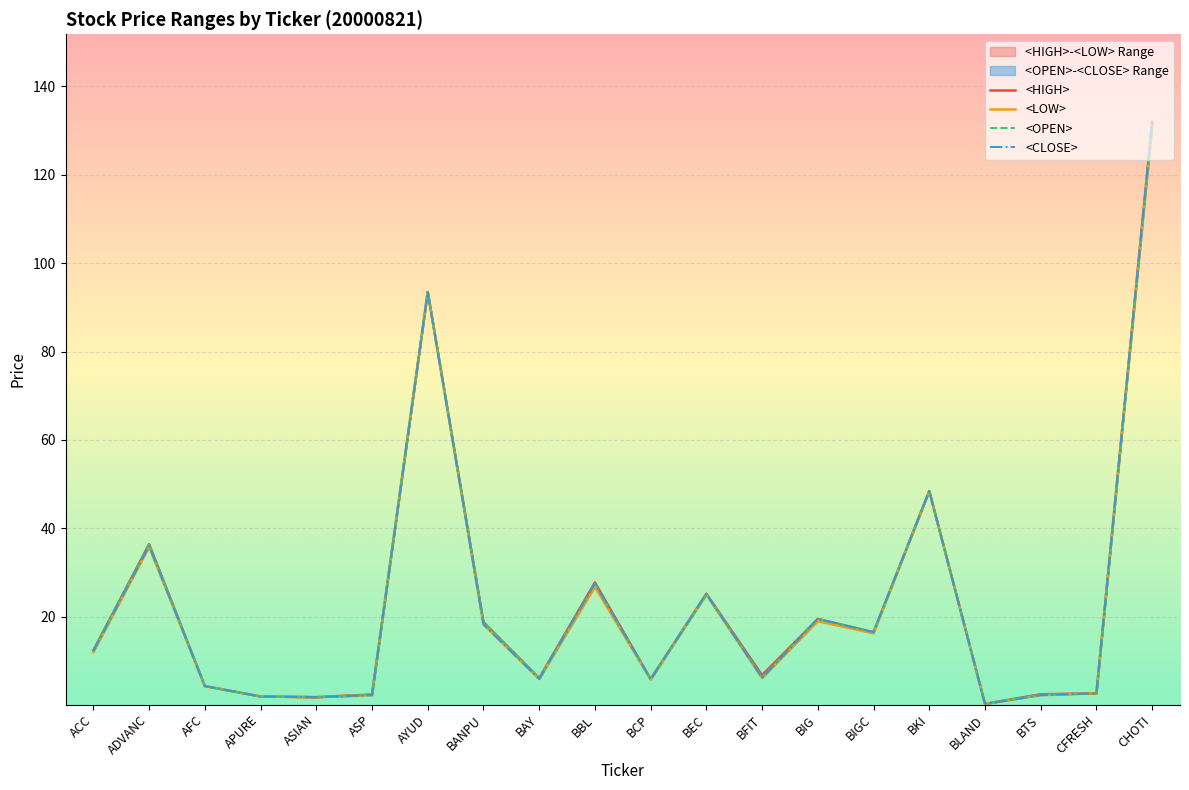

Where is <HIGH> nearest to the value 66?

BKI